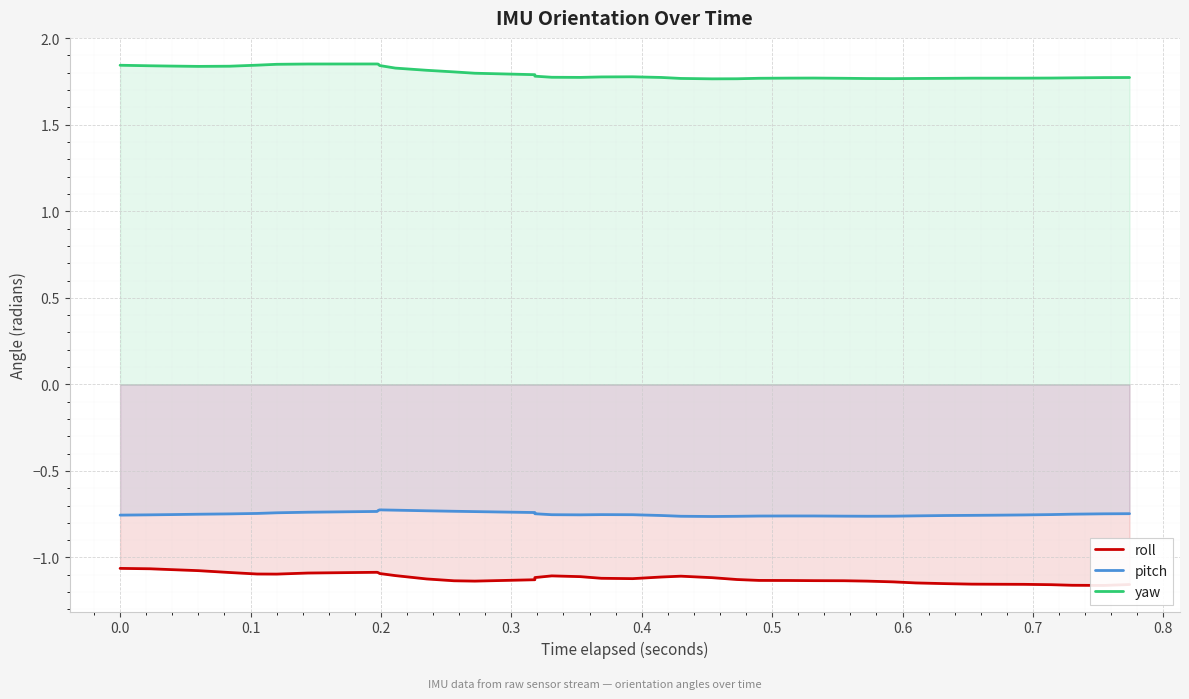

True or false: roll and yaw cross at least once.

False